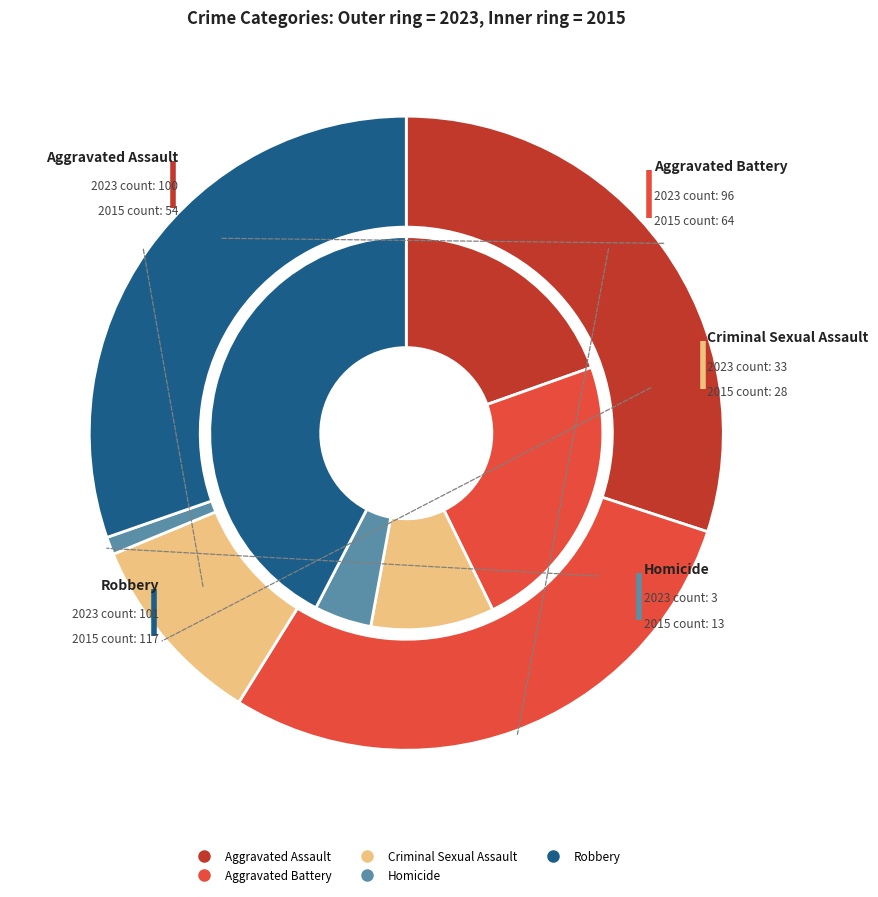

Does 2 represent more than half of the total?

No